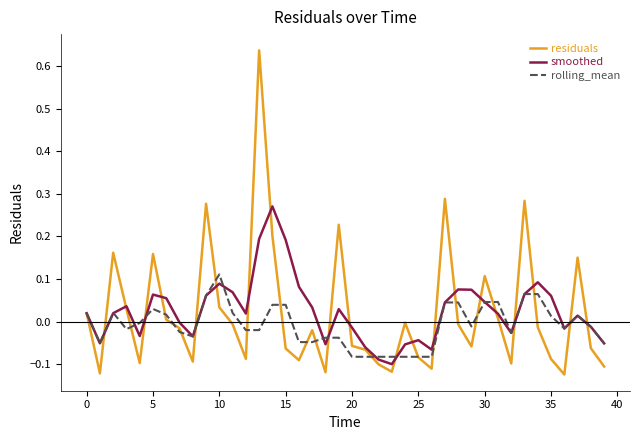

Which series has the largest range (max minus min)?

residuals